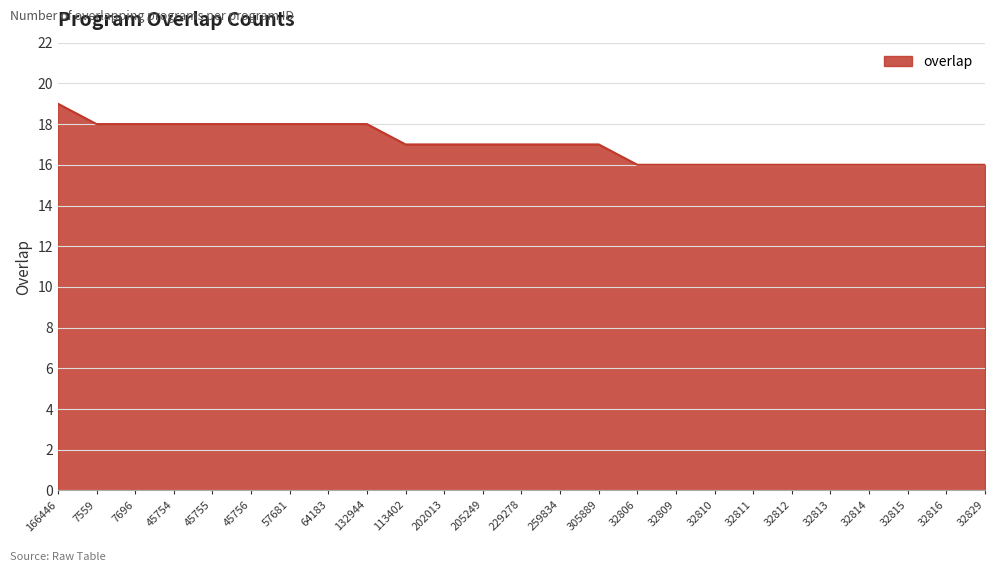

Does the chart display data point markers on the line(s)?

No